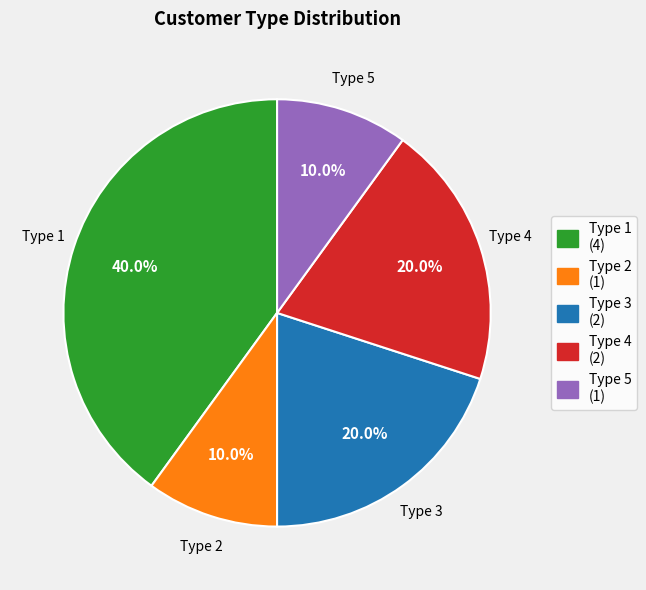

Is there a majority slice in this chart?

No